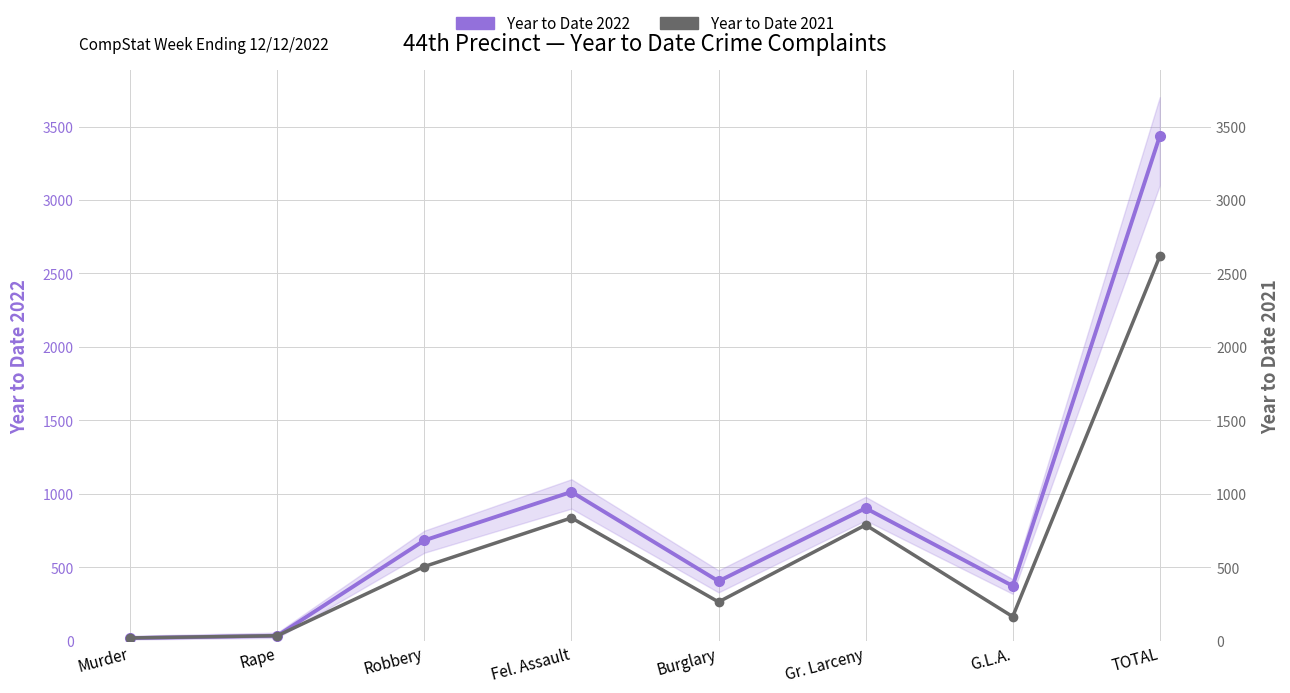

Which series has the largest range (max minus min)?

Year to Date 2022